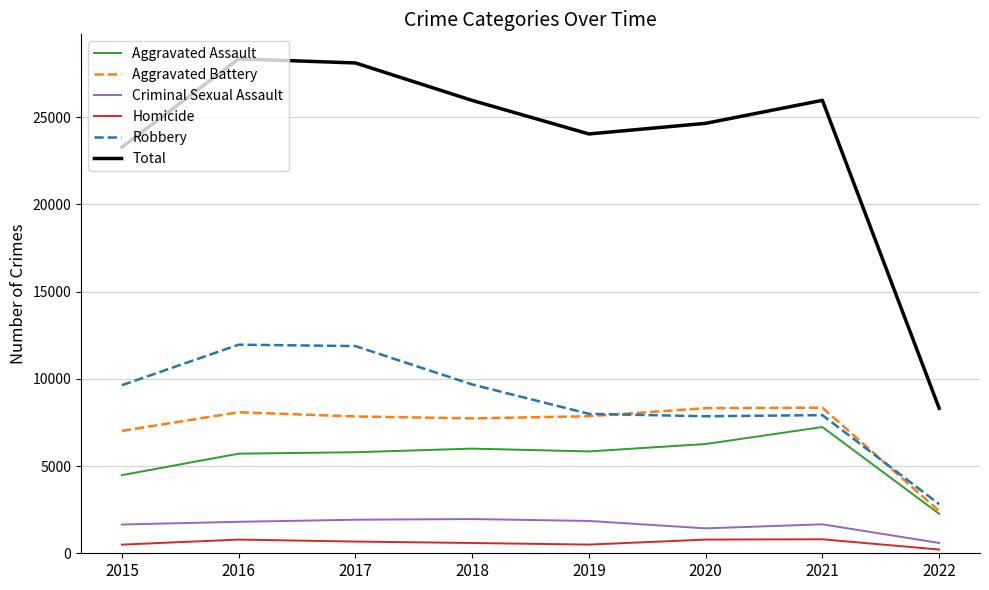

The value of Total at 2019 is 34771. True or false?

False